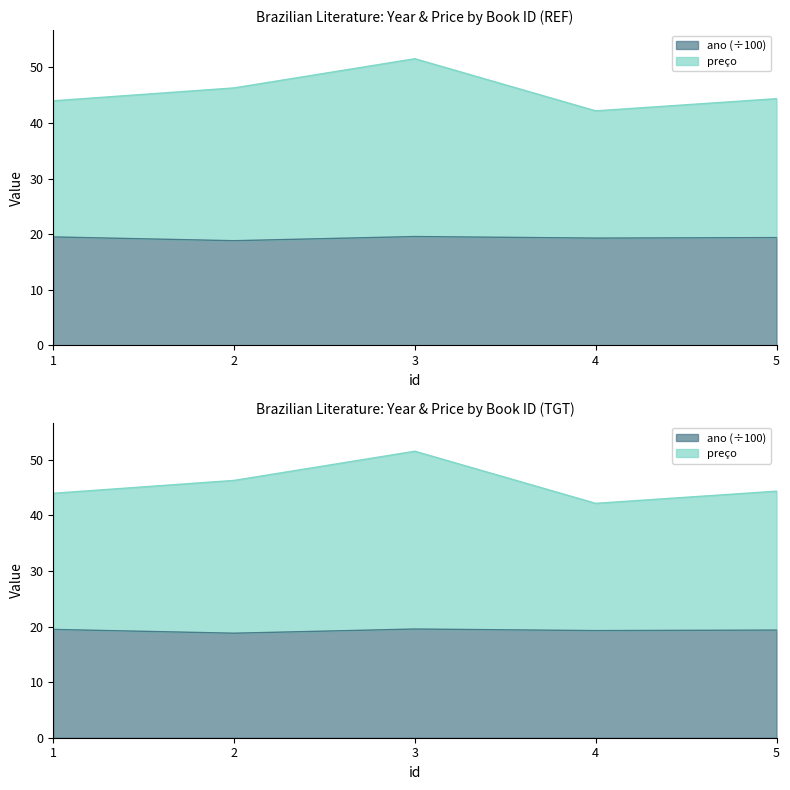

True or false: preço has more than 1 points higher than both neighbors.

False